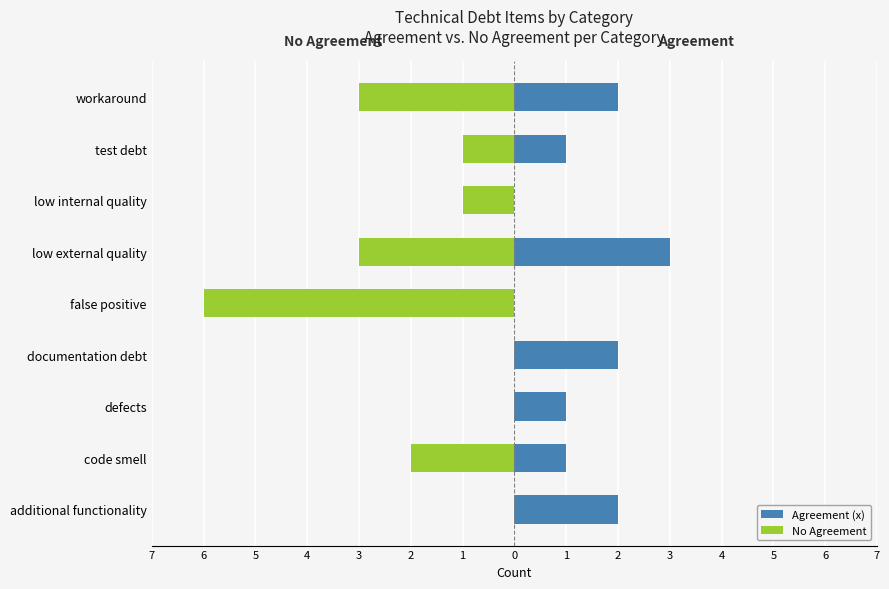

What is the smallest value displayed?

-6